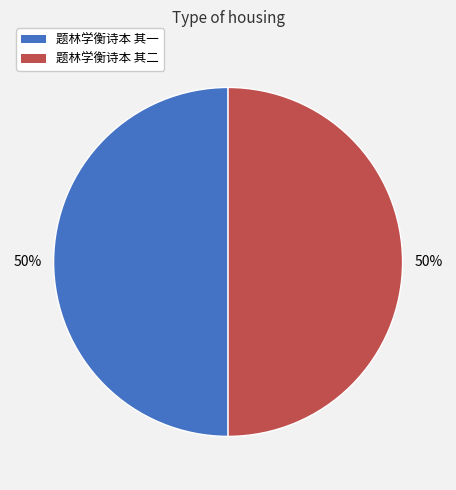

To the nearest percent, what is the average slice percentage?

50%